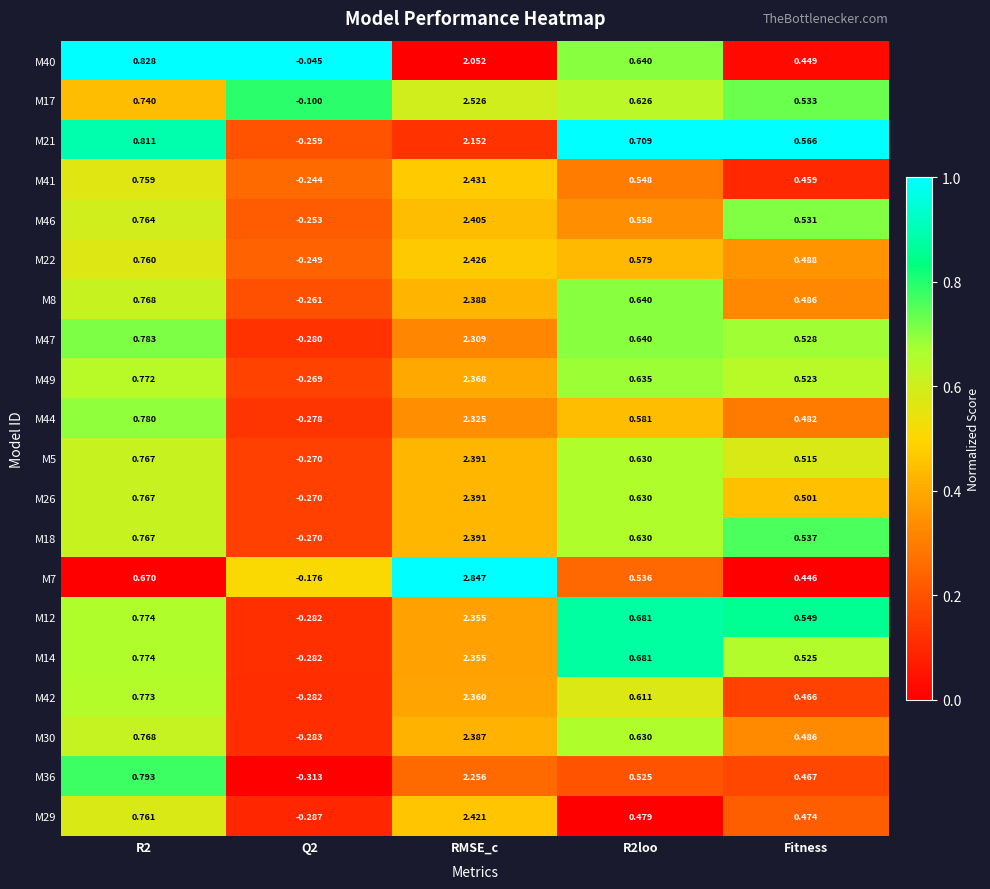

At how many categories does at least one series exceed 0?

4